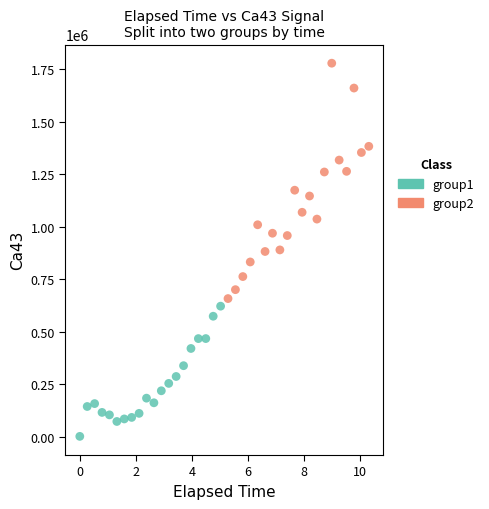

Which series has the largest Y range (max minus min)?

group2